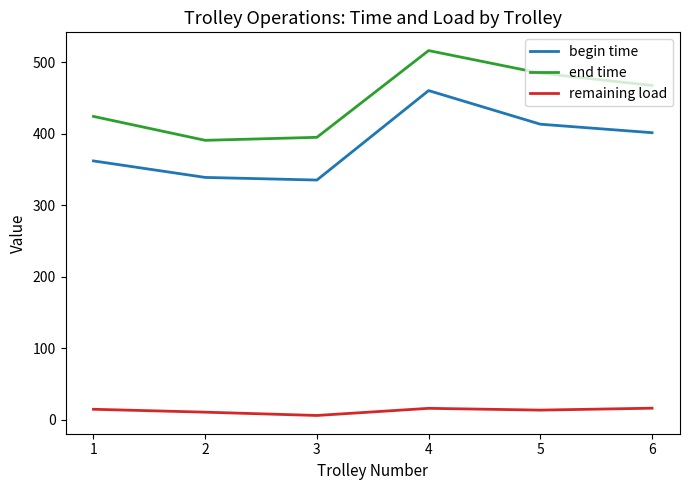

How many lines are shown in the chart?

3